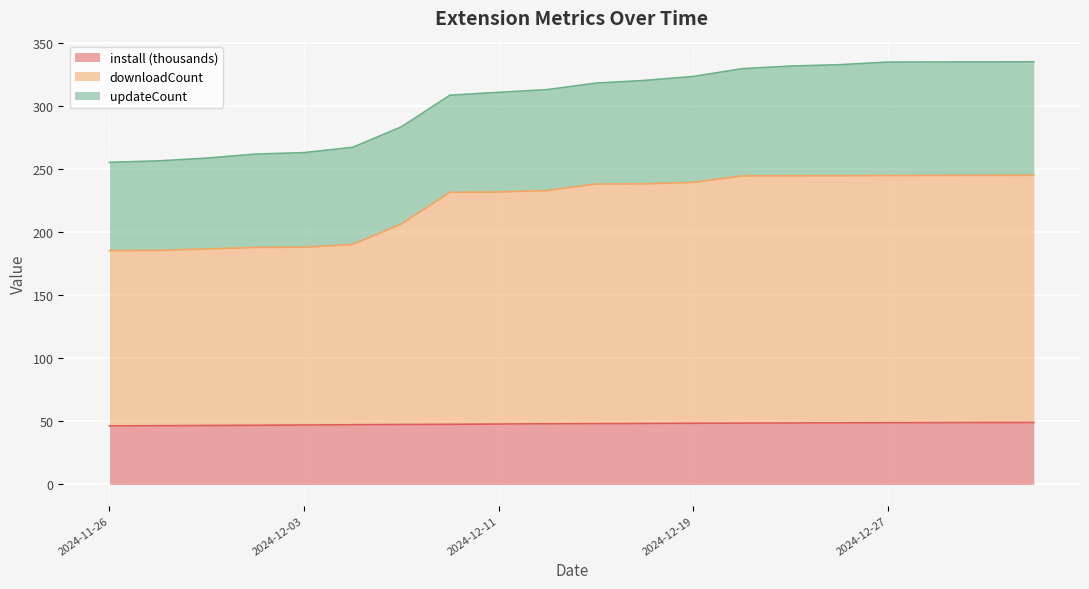

What is the lowest value of the install (thousands) series?

46.4